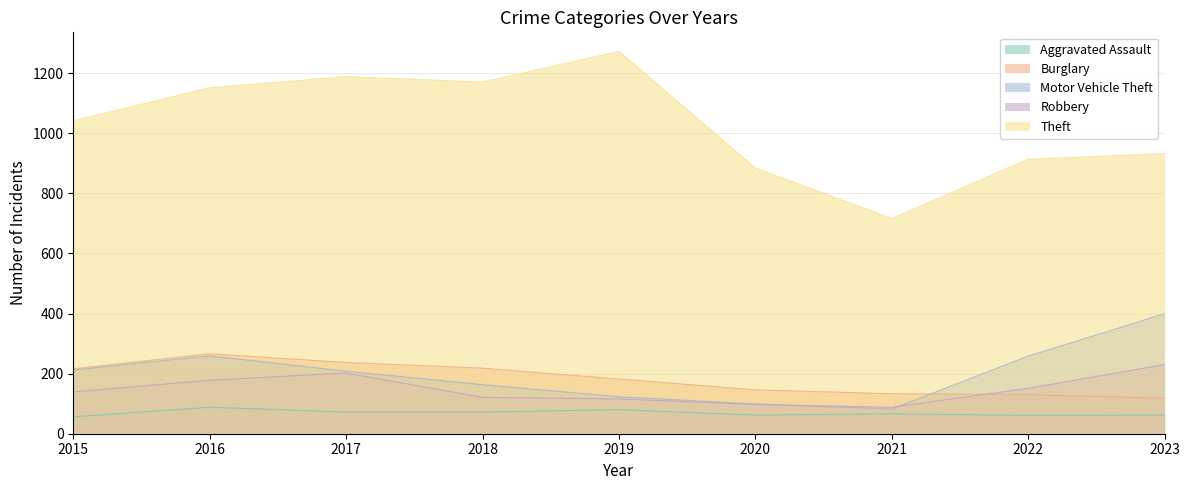

At which category does Aggravated Assault reach its first local peak?

2016